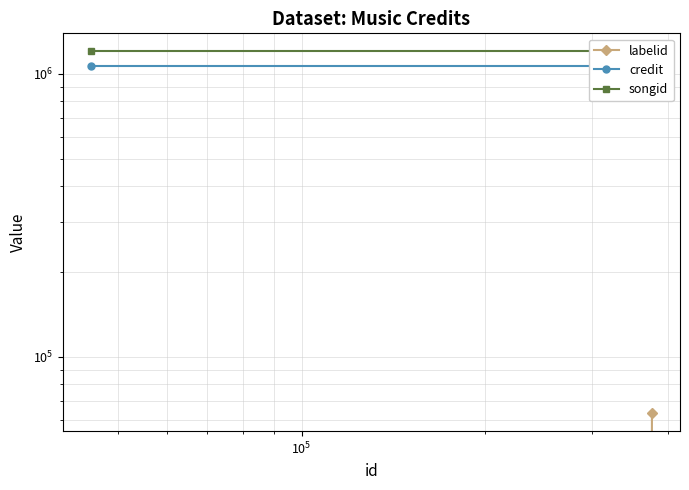

What is the average value of the credit series?

1063031